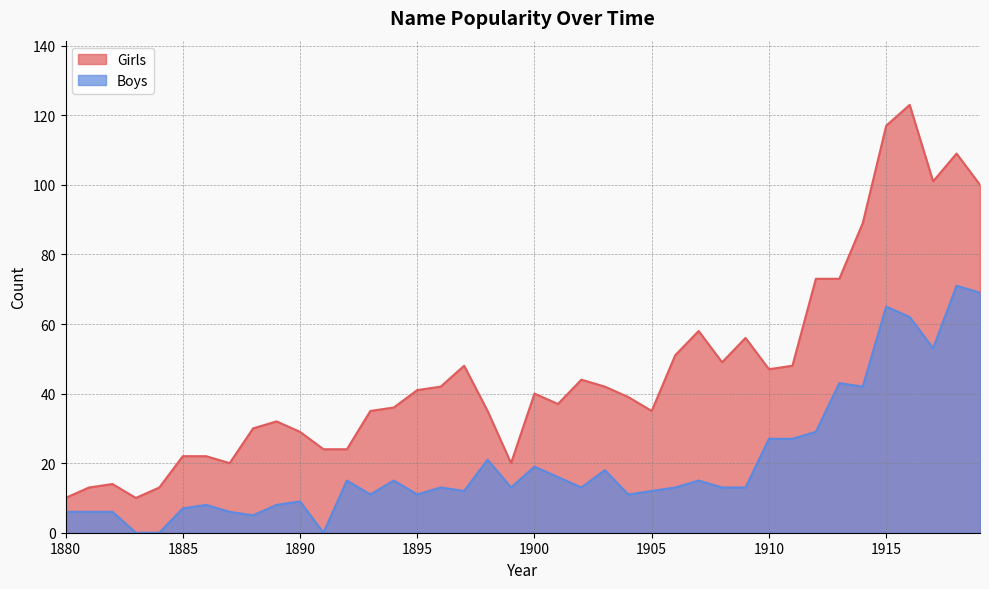

True or false: Boys has more than 2 interior local peaks.

True